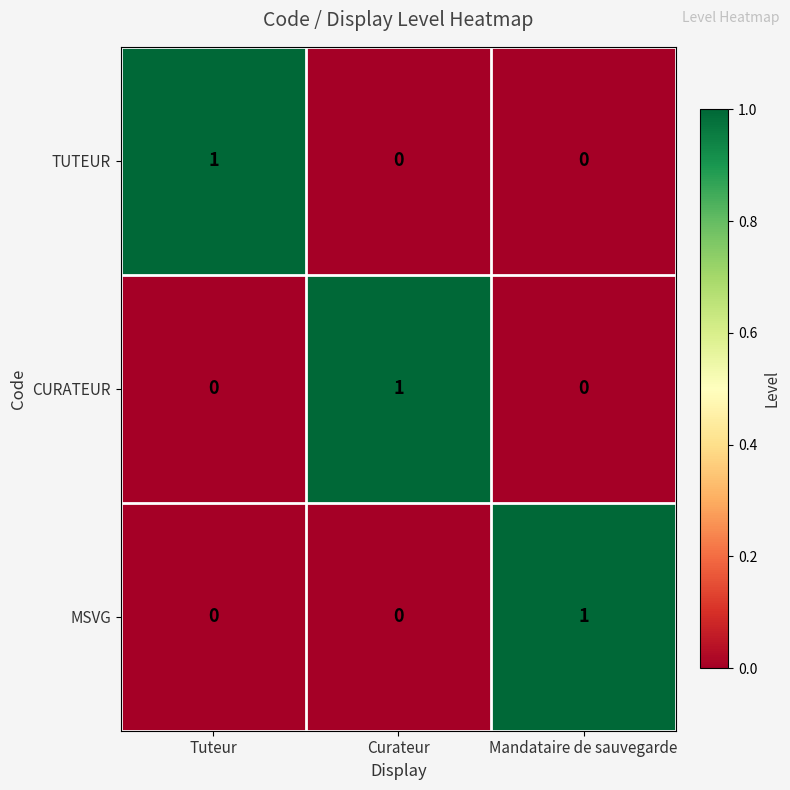

The value of TUTEUR at Curateur is 0. True or false?

True